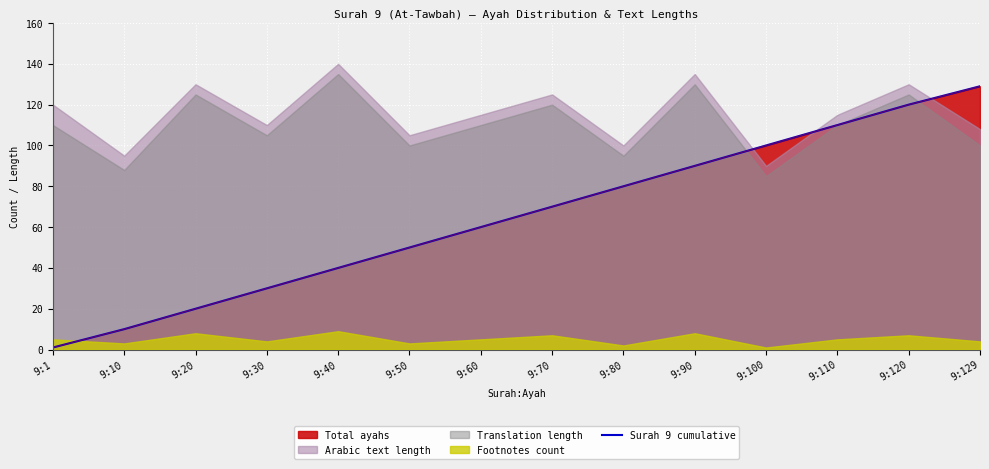

What is the difference between the maximum and minimum values?

128